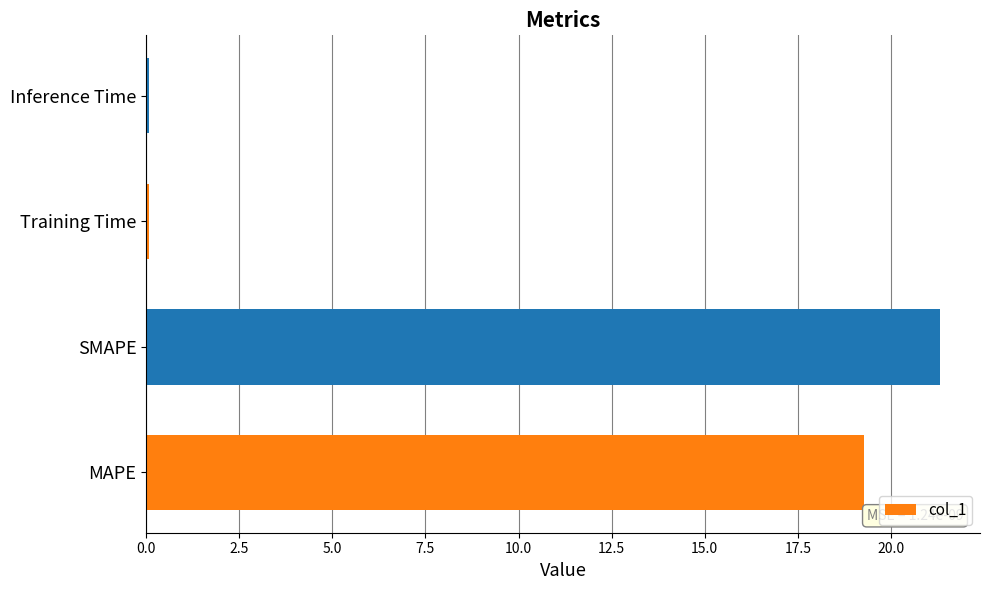

True or false: the data shows 11.6 at MAPE.

False